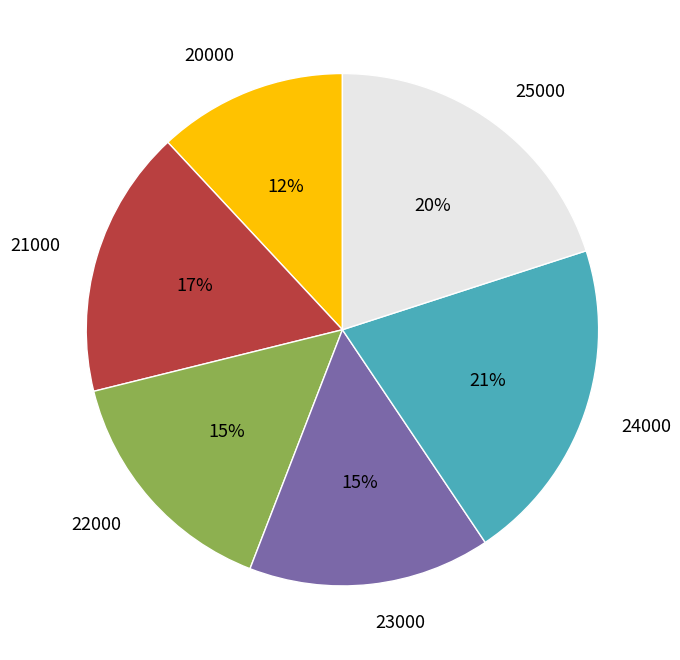

What percentage is the 25000 slice, to the nearest percent?

20%